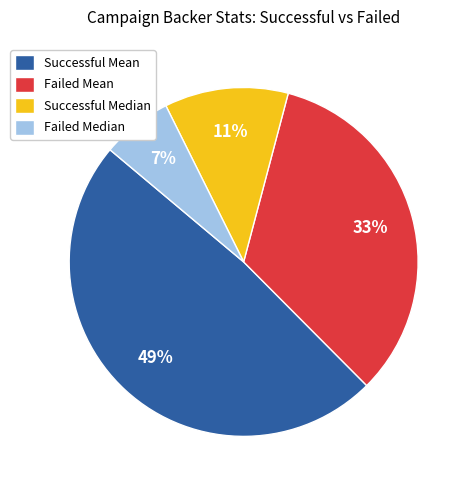

Is the sum of Successful Mean and Successful Median greater than half?

Yes